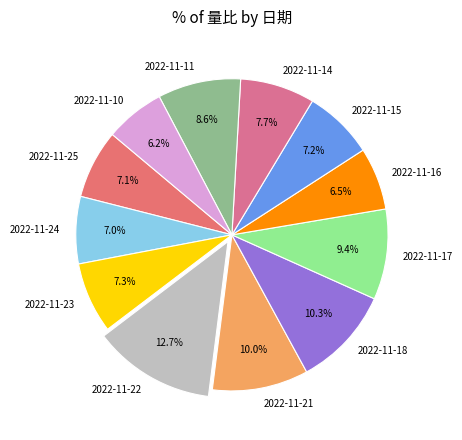

Is there any slice that represents more than half of the pie?

No